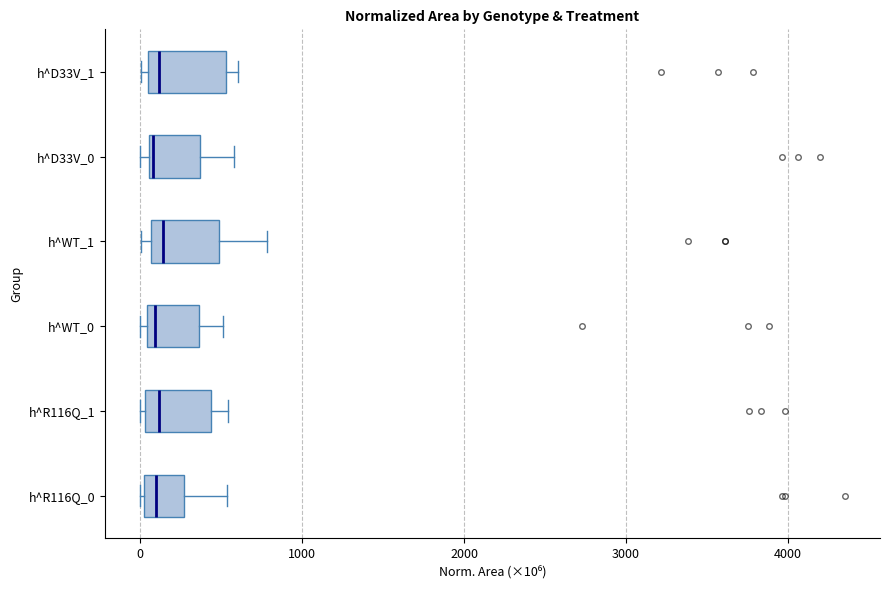

Reading bottom to top, read every box against the x-axis: the position of its median line, the range the box covers, and the ends of its whiskers. The values are not printed on the chart, so give them approximately, as read against the axis.

h^R116Q_0: median 100, box 0 to 300, whiskers 0 to 500
h^R116Q_1: median 100, box 0 to 400, whiskers 0 to 500
h^WT_0: median 100, box 0 to 400, whiskers 0 (just left of the box's left edge) to 500
h^WT_1: median 100 (just right of the box's left edge), box 100 to 500, whiskers 0 to 800
h^D33V_0: median 100, box 100 to 400, whiskers 0 to 600
h^D33V_1: median 100 (just right of the box's left edge), box 100 to 500, whiskers 0 to 600